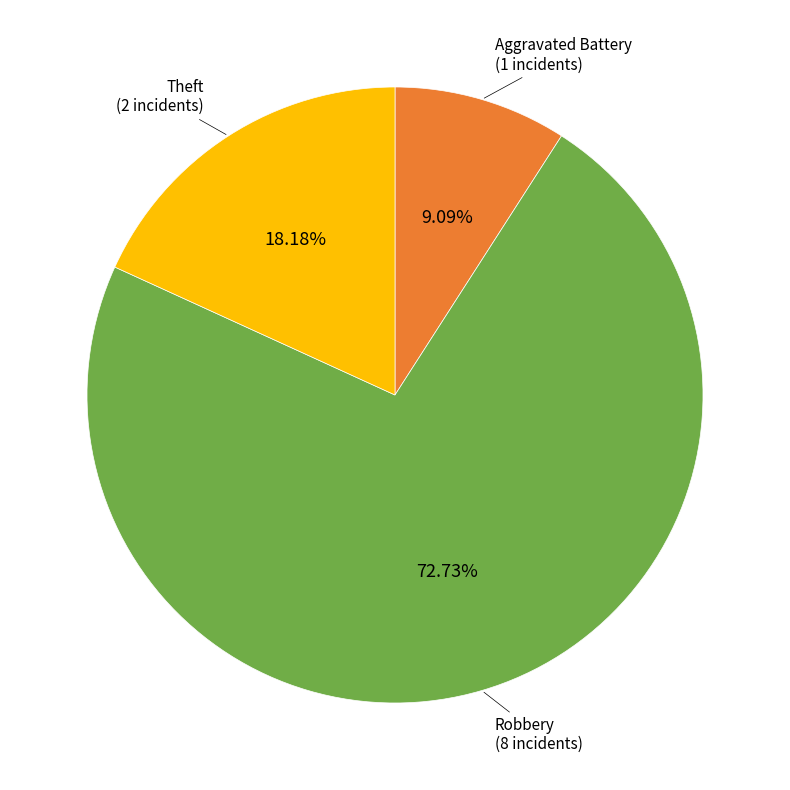

Do Theft and Aggravated Battery together represent more than half of the pie?

No